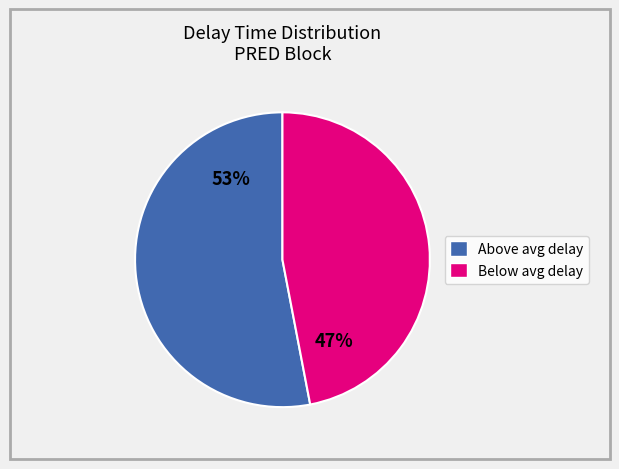

Is there a majority slice in this chart?

Yes